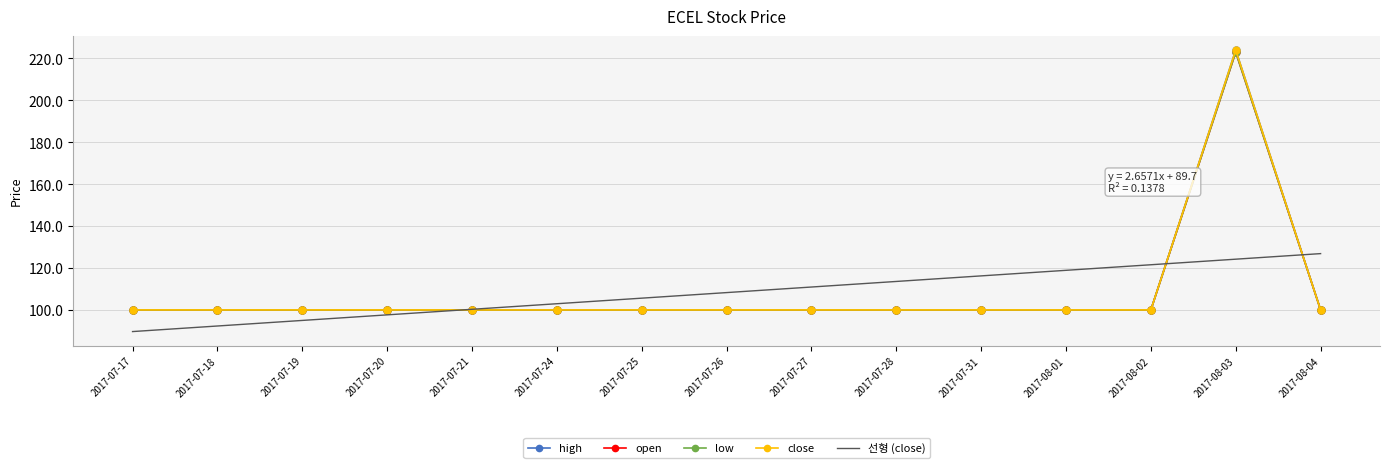

What is the total value across all series at 2017-08-02?

521.6